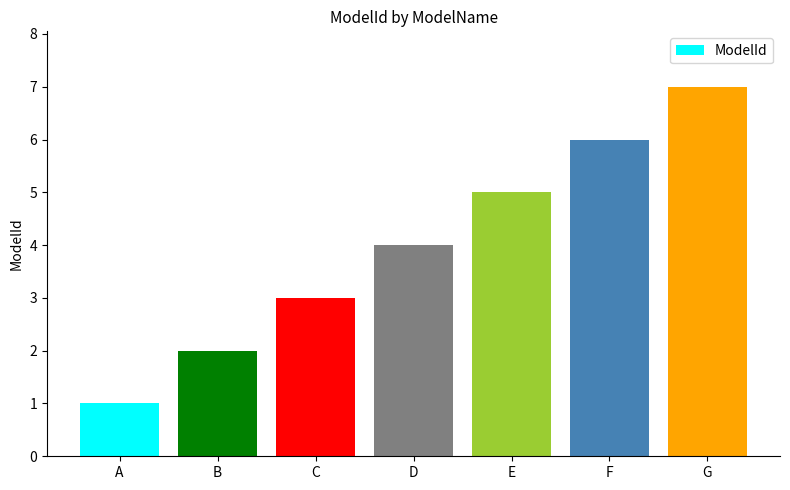

Is it true that the value at E is 5?

True